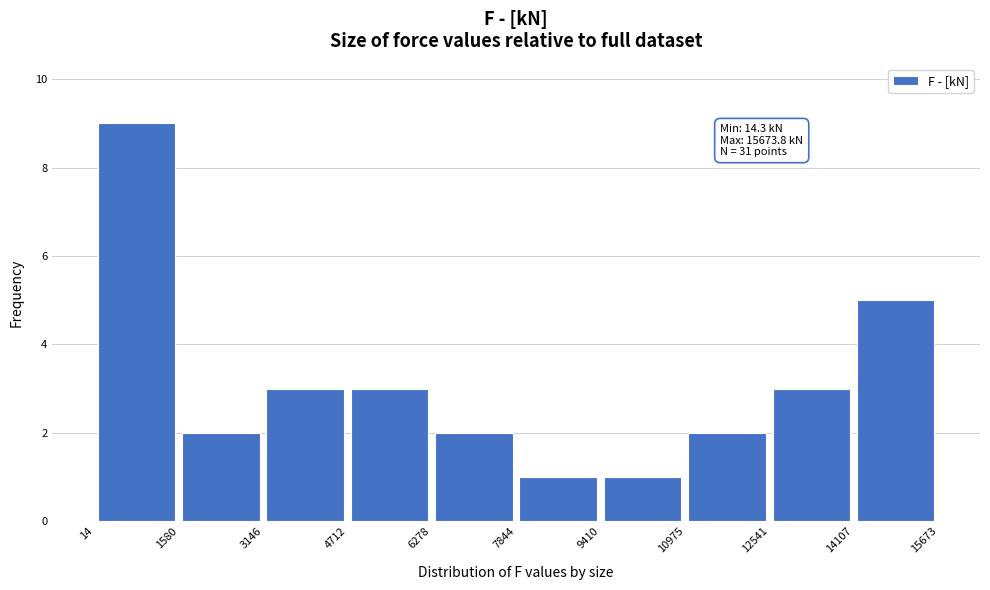

Which range on the x-axis has the tallest bar?

14 to 1580